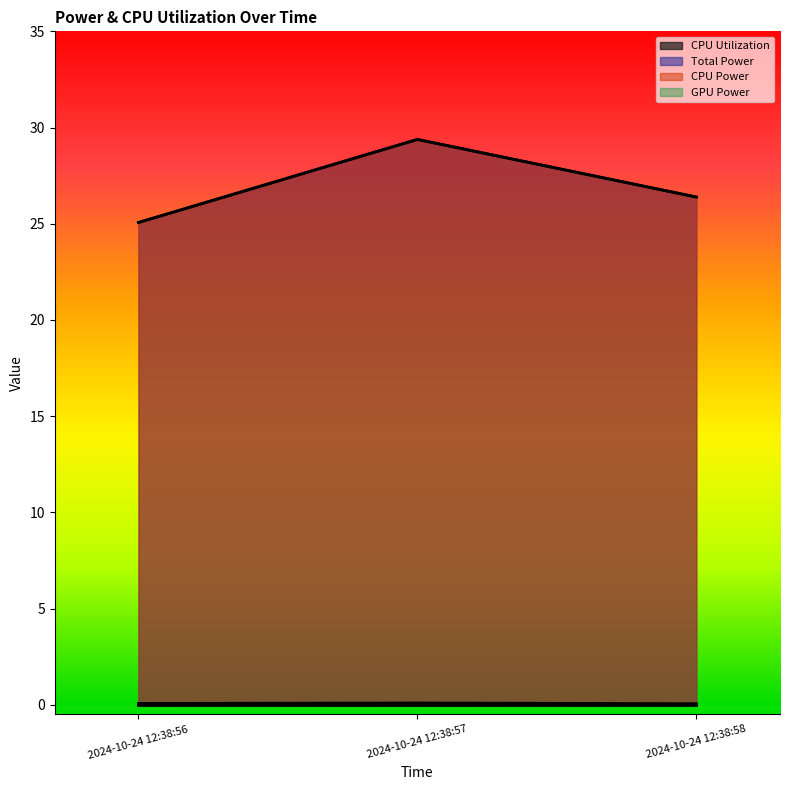

At which label does CPU Utilization reach its minimum?

2024-10-24 12:38:58